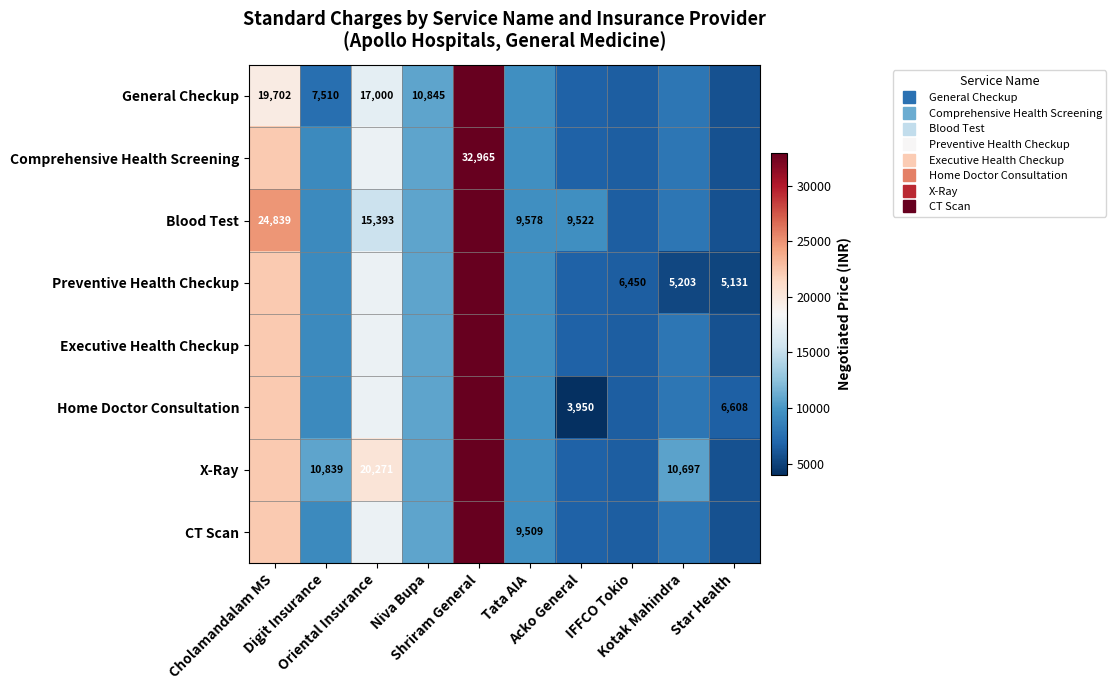

Count the number of data series in this chart.

8